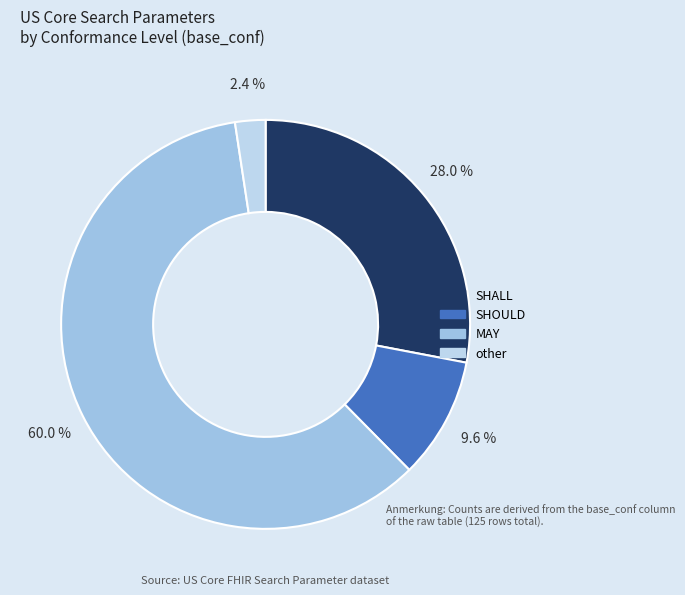

Count the number of slices in the pie.

4